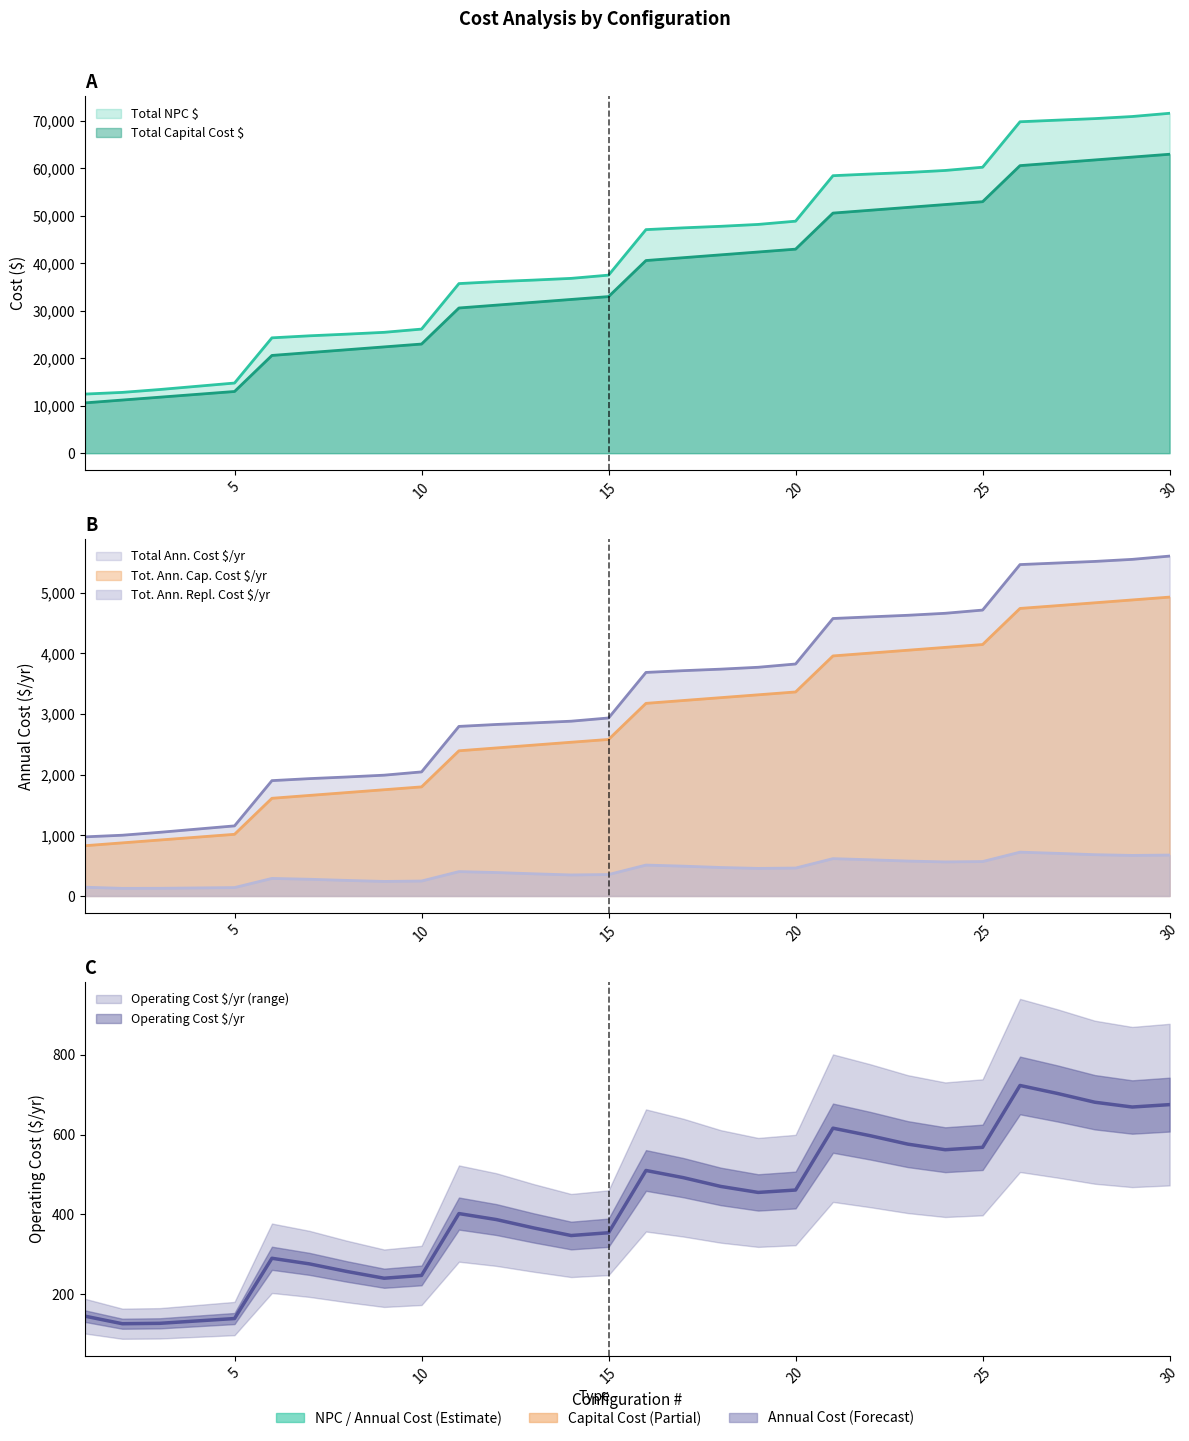

Which series has the widest spread of values?

Total NPC $